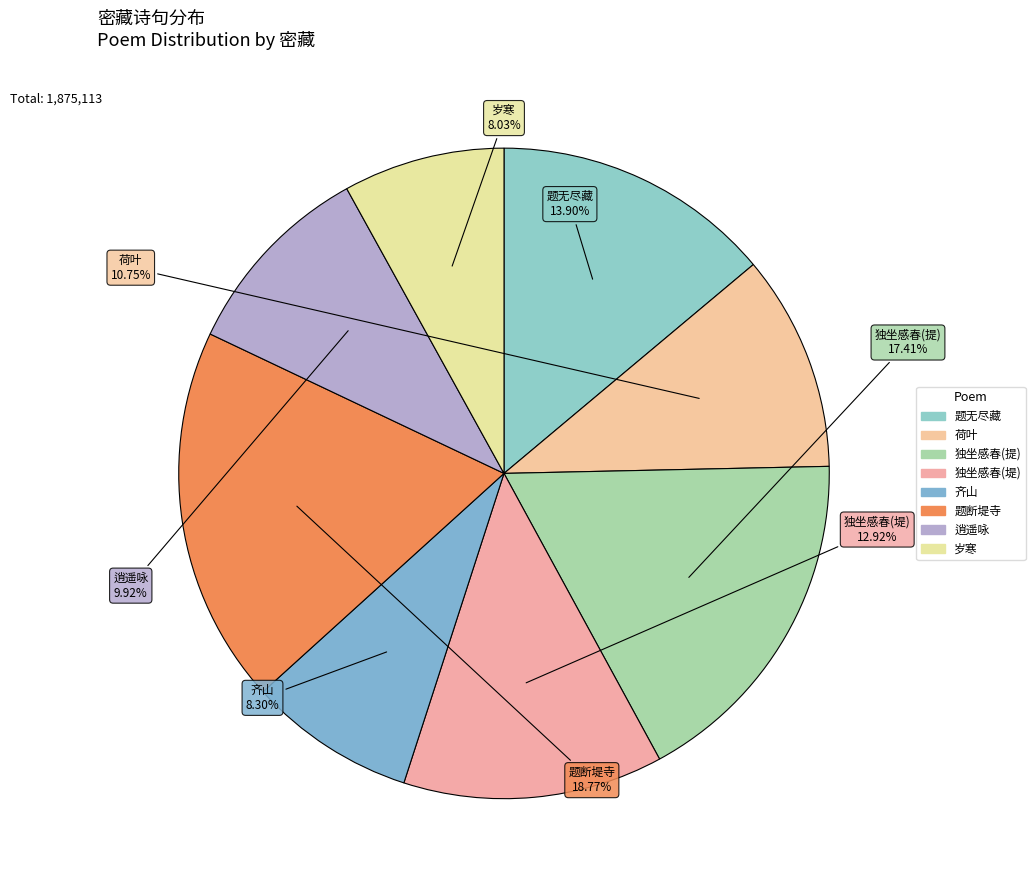

Count the number of slices in the pie.

8